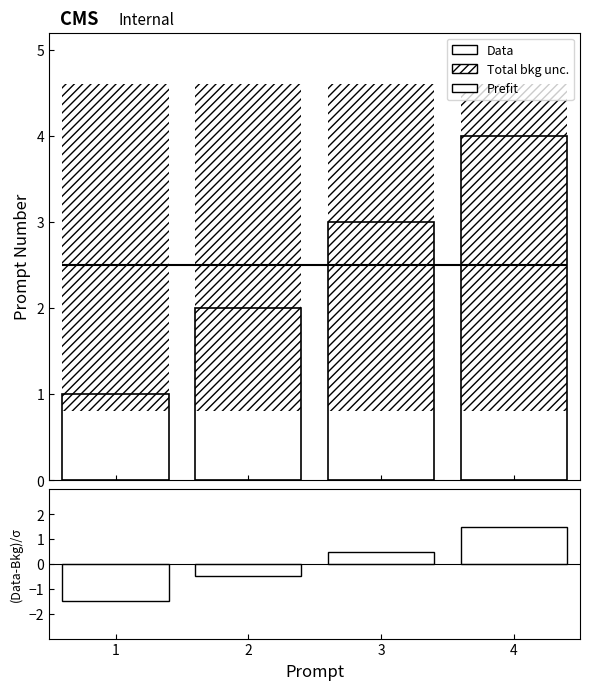

List the labels in order of (Data-Bkg)/σ value, largest first.

4, 3, 2, 1